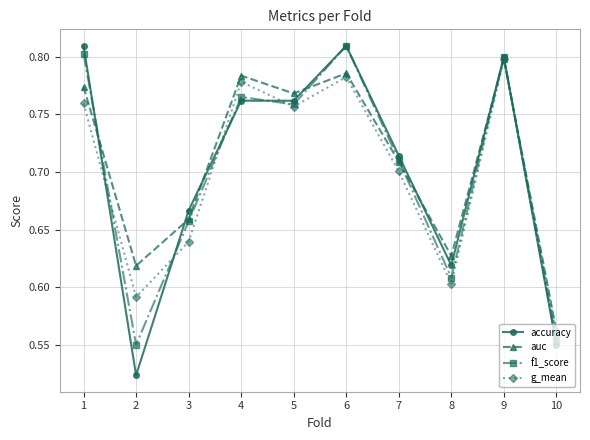

What is the total value across all series at 6?

3.2